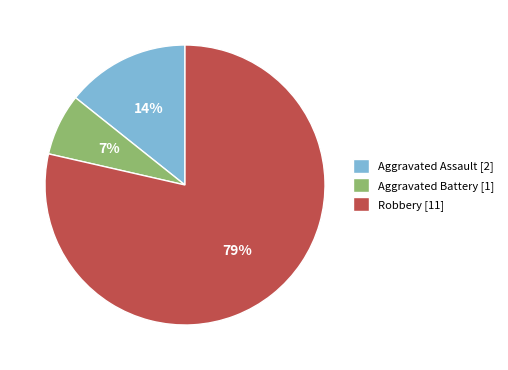

Is there a majority slice in this chart?

Yes